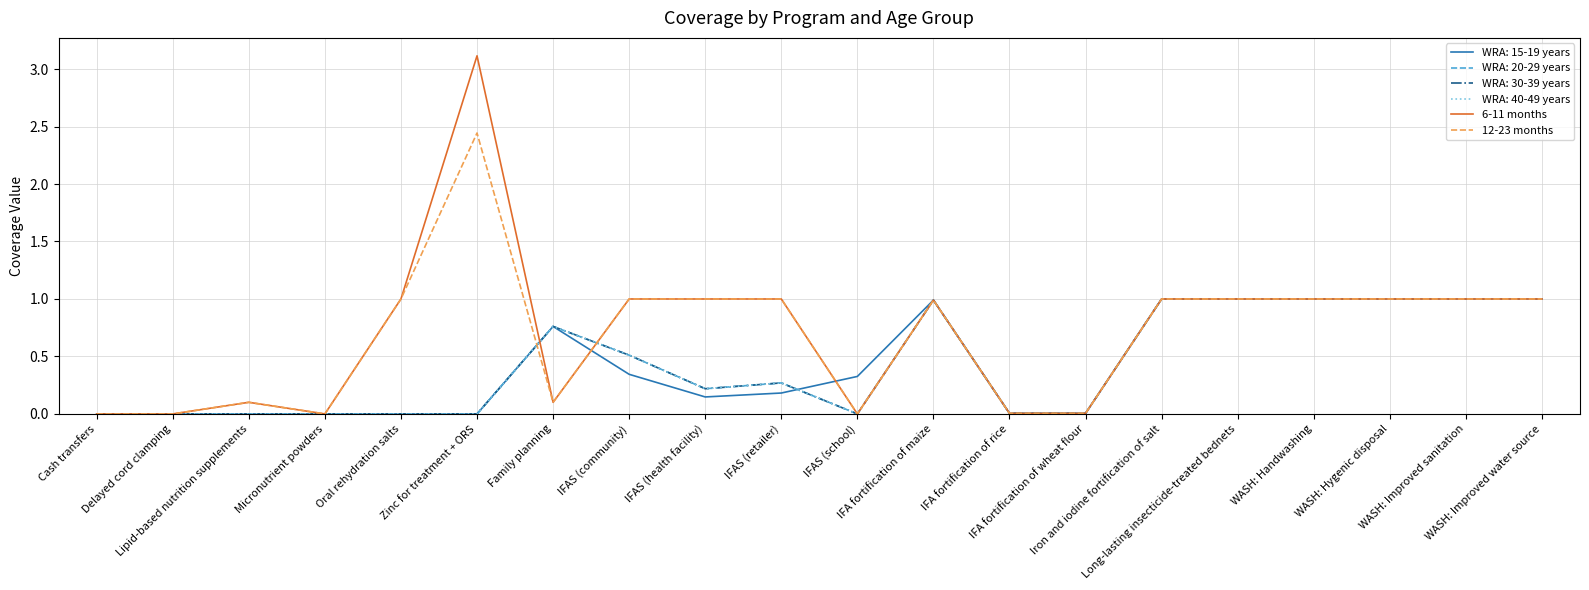

Does the chart display data point markers on the line(s)?

No